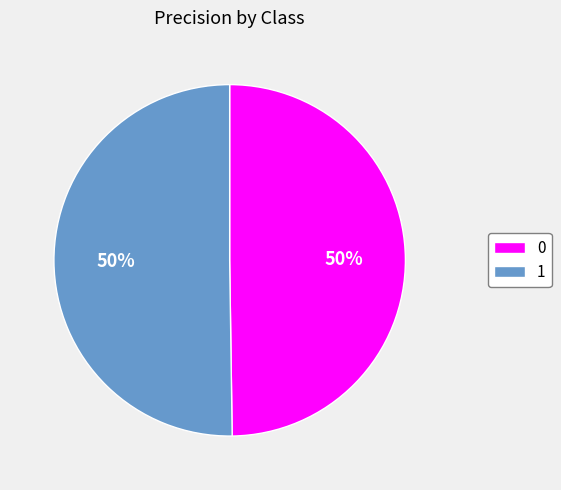

How many segments does this pie chart have?

2